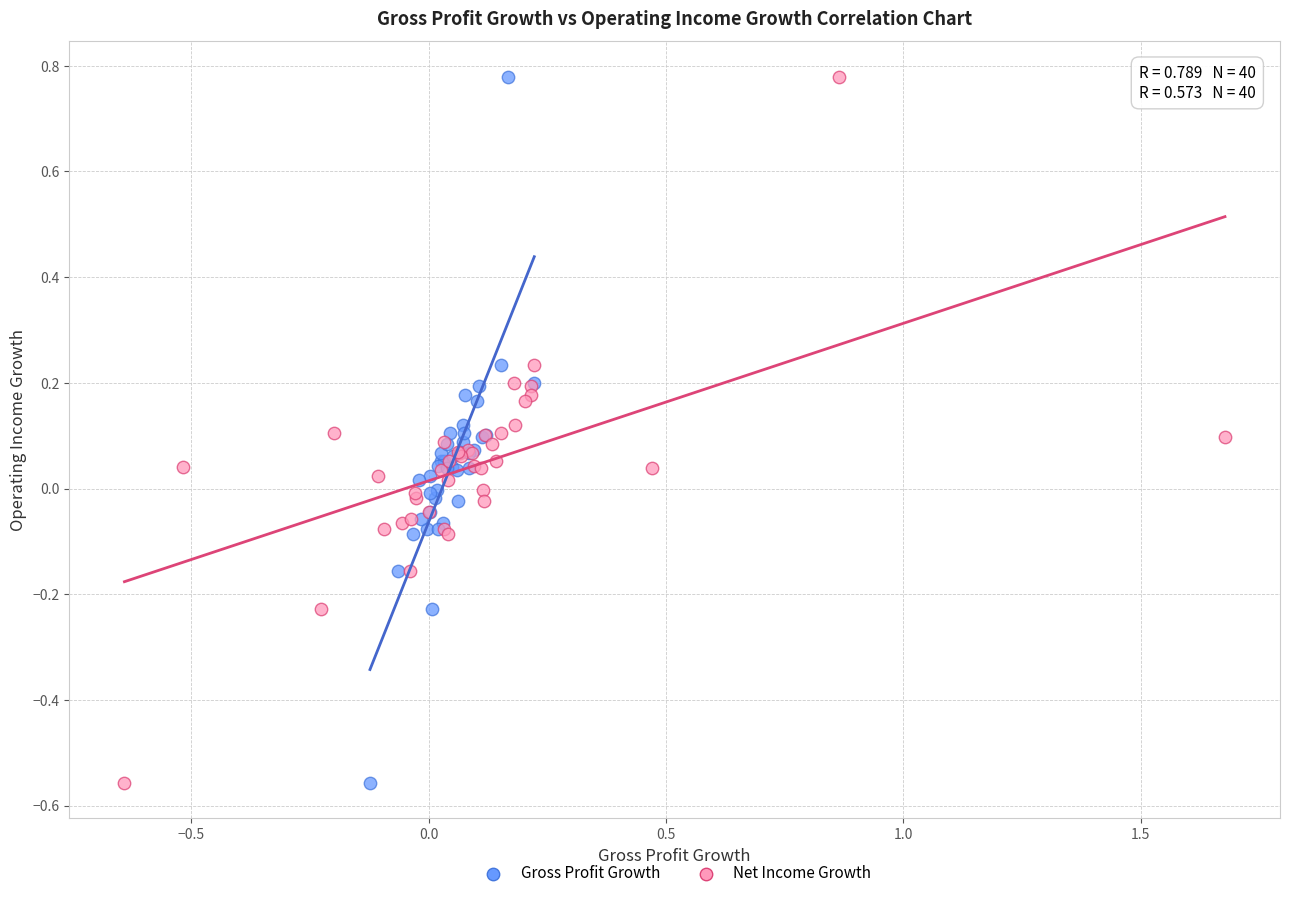

What are all the series names shown in the legend?

Gross Profit Growth, Net Income Growth